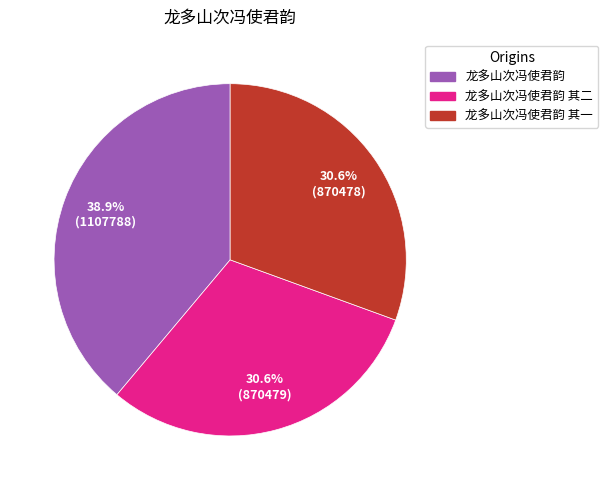

Does any single category account for the majority?

No